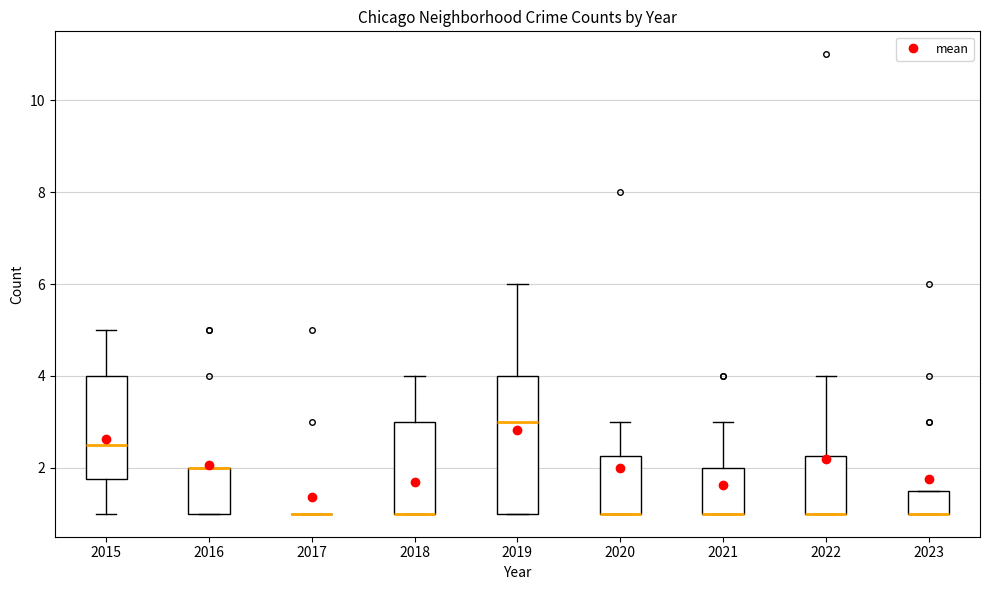

Reading left to right, read every box against the y-axis: the position of its median line, the range the box covers, and the ends of its whiskers. The values are not printed on the chart, so give them approximately, as read against the axis.

2015: median 2.6, box 1.8 to 4.0, whiskers 1.0 to 5.0
2016: median 2.0 (drawn on the box's upper edge), box 1.0 to 2.0, whiskers 1.0 to 2.0
2017: box collapsed to a line at 1.0, whiskers 1.0 to 1.0
2018: median 1.0 (drawn on the box's lower edge), box 1.0 to 3.0, whiskers 1.0 to 4.0
2019: median 3.0, box 1.0 to 4.0, whiskers 1.0 to 6.0
2020: median 1.0 (drawn on the box's lower edge), box 1.0 to 2.2, whiskers 1.0 to 3.0
2021: median 1.0 (drawn on the box's lower edge), box 1.0 to 2.0, whiskers 1.0 to 3.0
2022: median 1.0 (drawn on the box's lower edge), box 1.0 to 2.2, whiskers 1.0 to 4.0
2023: median 1.0 (drawn on the box's lower edge), box 1.0 to 1.6, whiskers 1.0 to 1.6